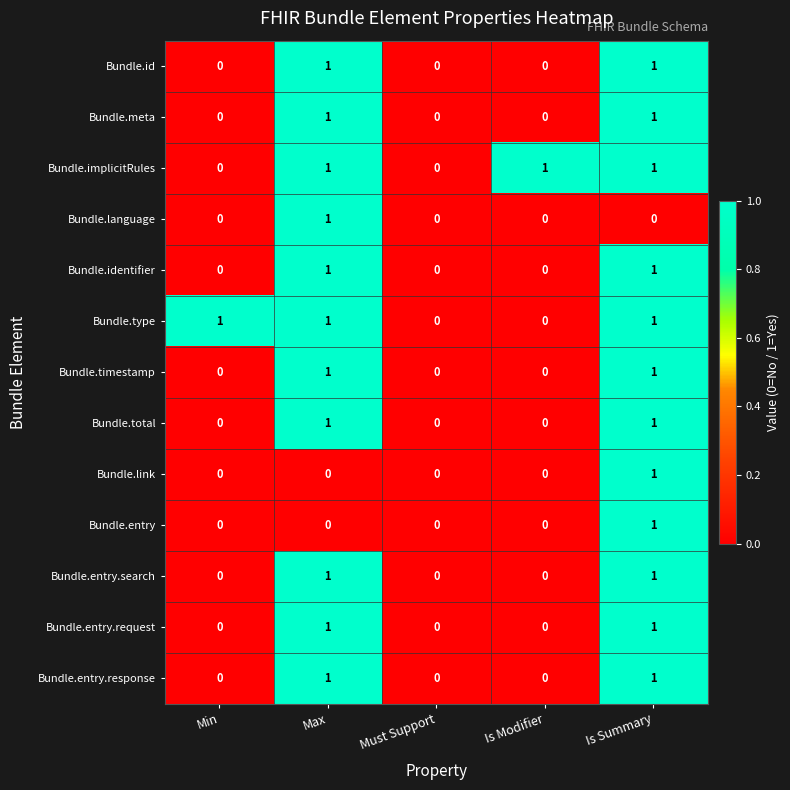

True or false: Bundle.meta has a value of 0 at Must Support.

True